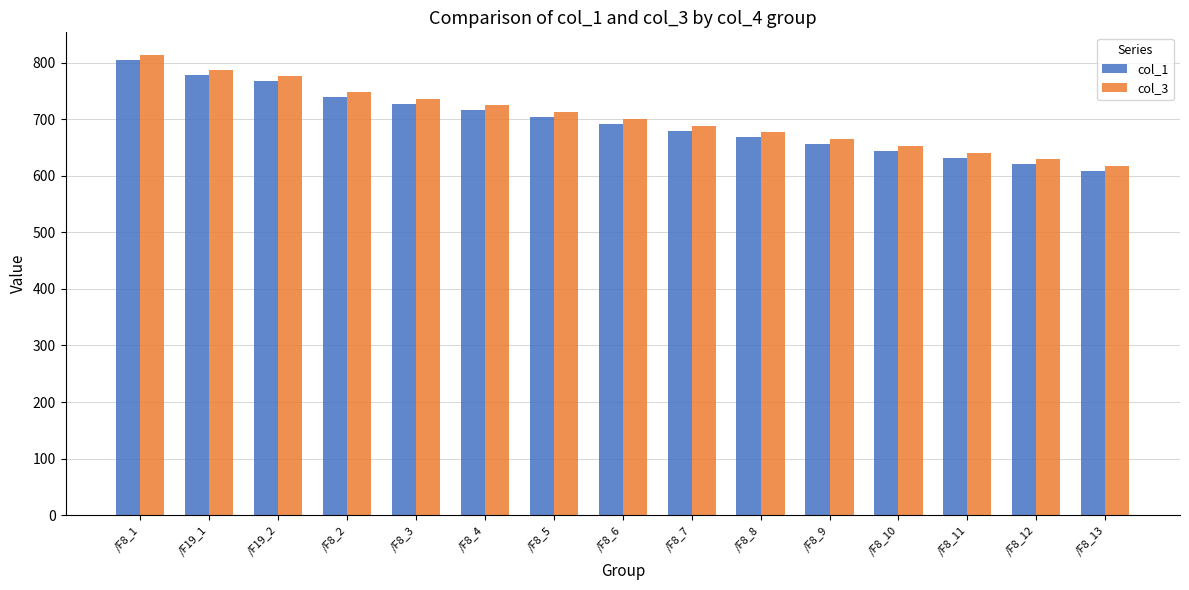

Rank the series by their maximum value, from highest to lowest.

col_3, col_1